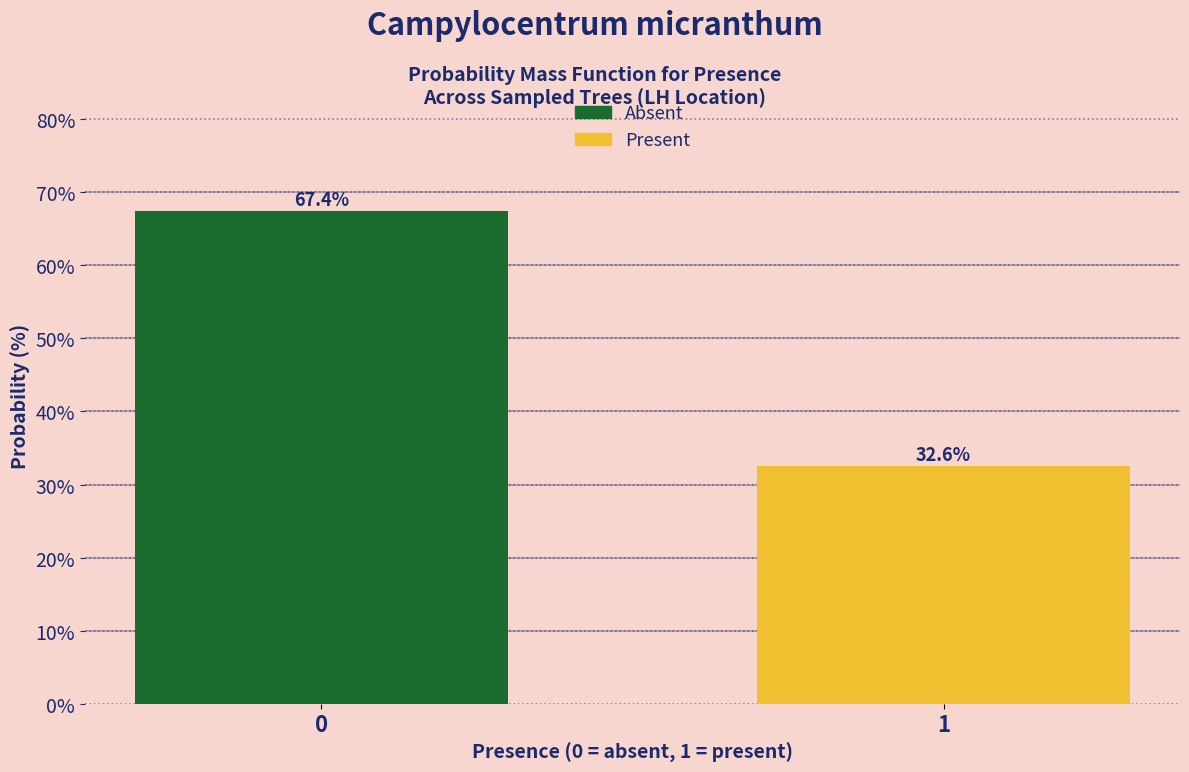

Reading left to right, list all the values displayed in this chart.

67.4	32.6